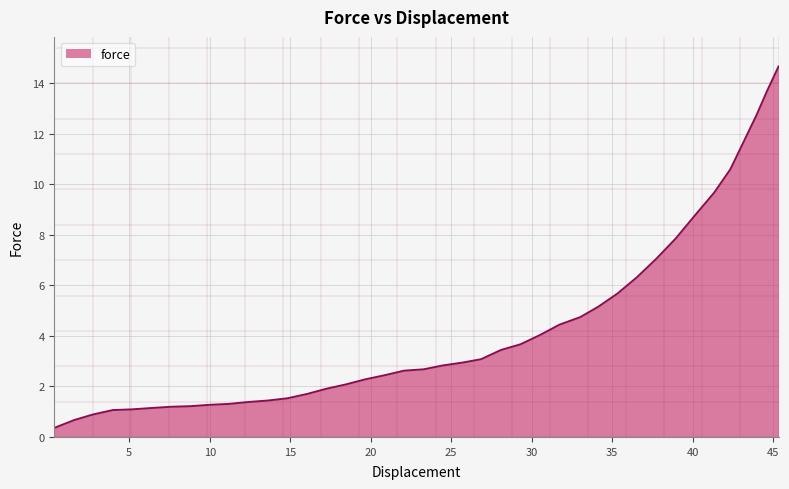

What is the difference between the maximum and minimum values?

14.3